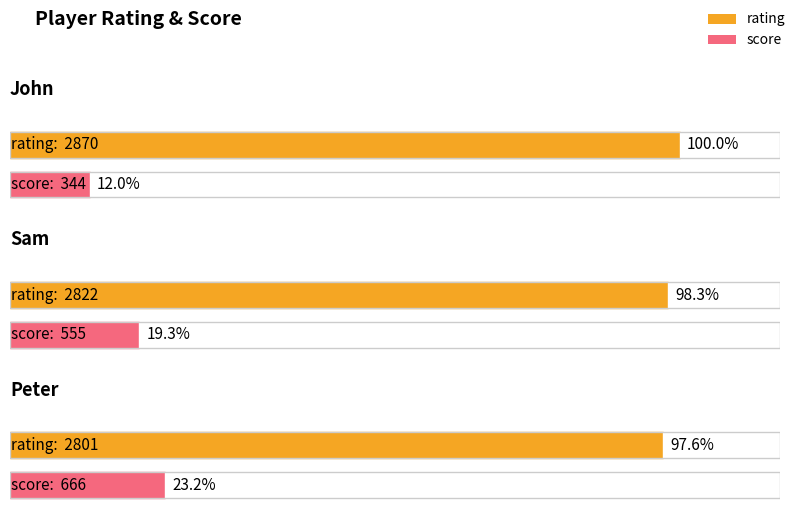

What is the greatest value displayed?

2870